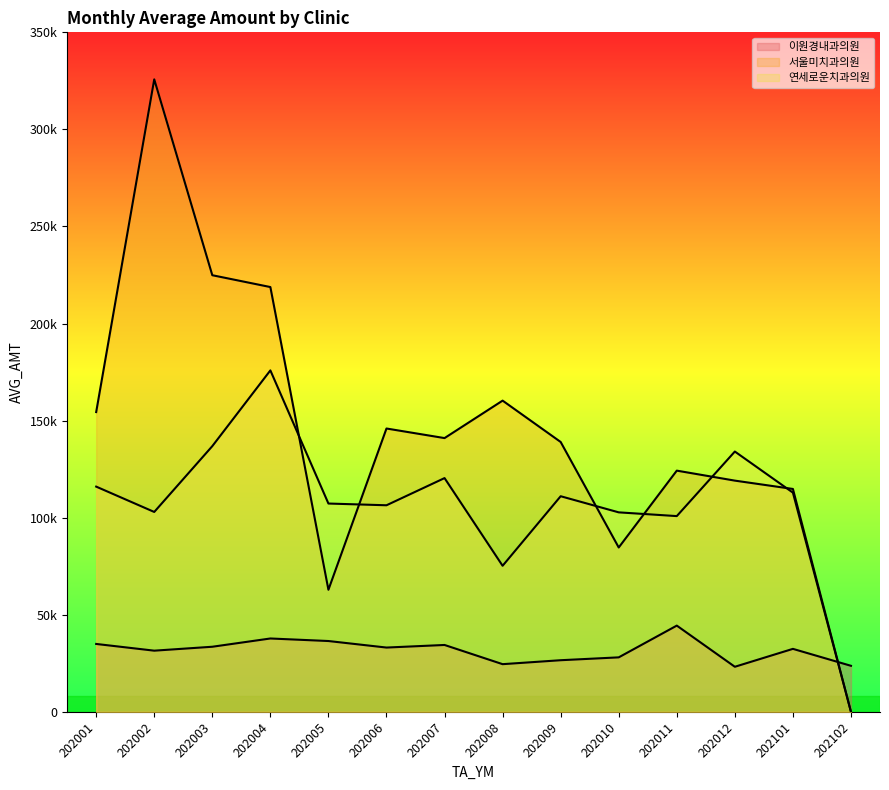

The value of 이원경내과의원 at 202003 is 33526. True or false?

True